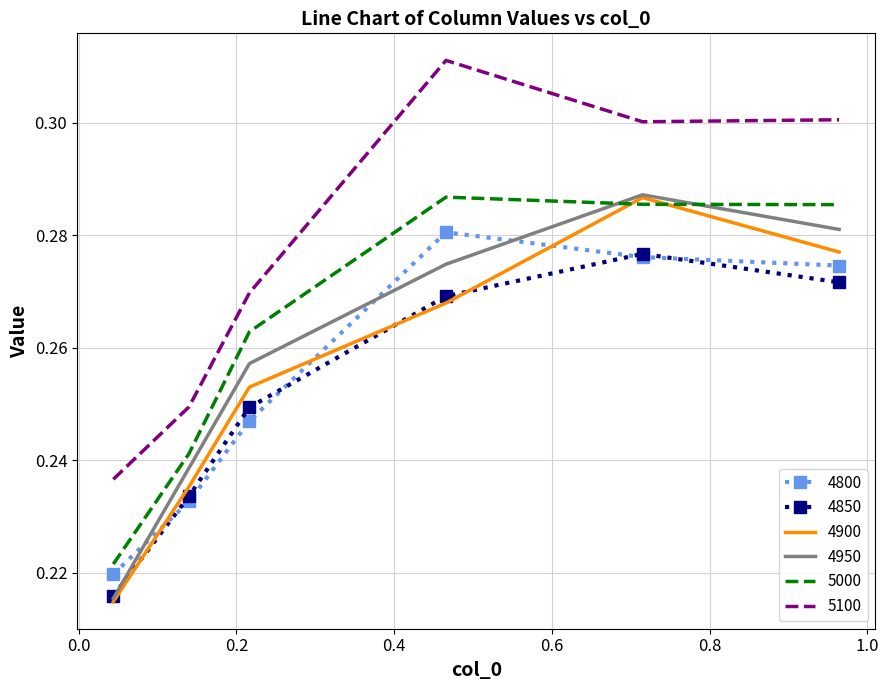

True or false: 5100 and 4950 intersect in this chart.

False